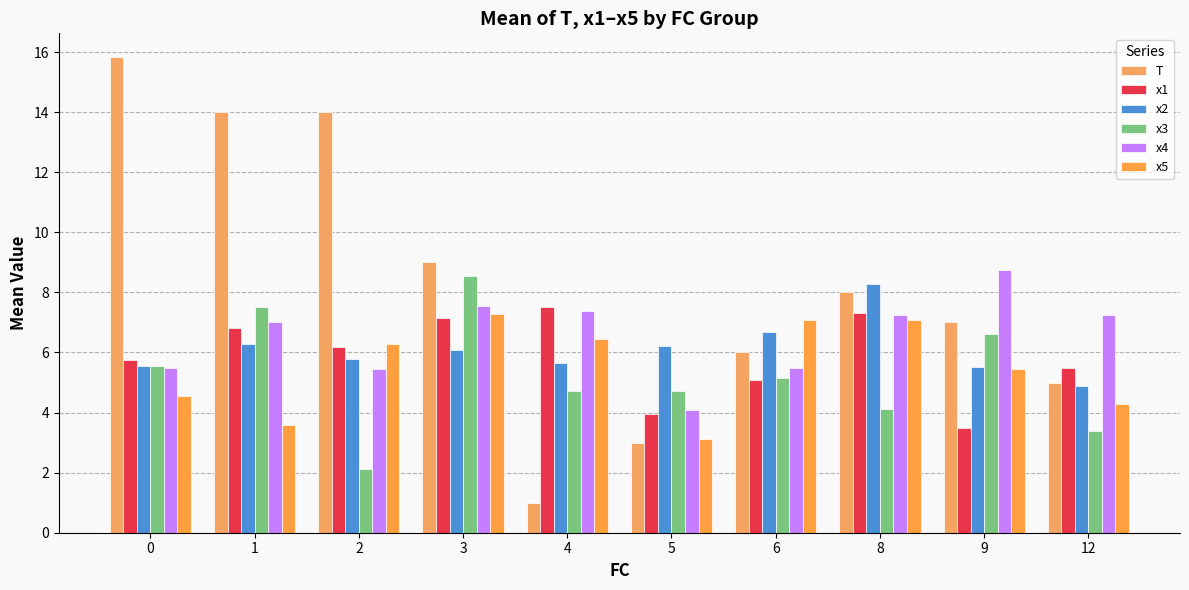

Which category has the lowest value across all series?

4